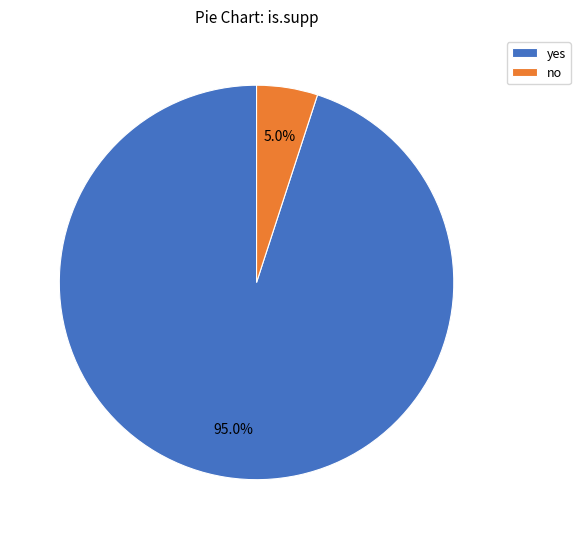

To the nearest percent, what portion does no represent?

5%